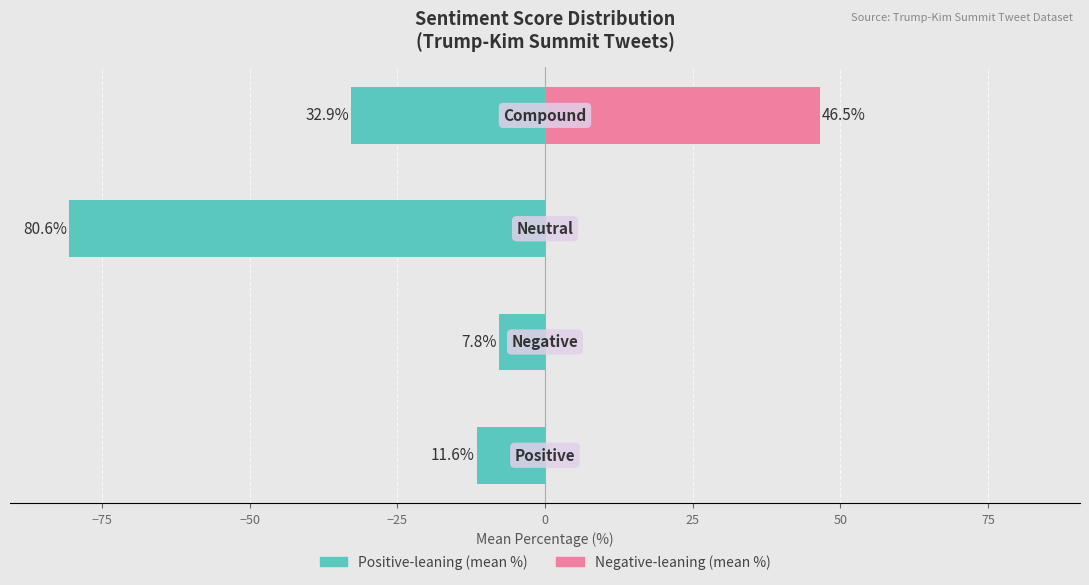

Which series has the widest spread of values?

Positive-leaning (mean %)